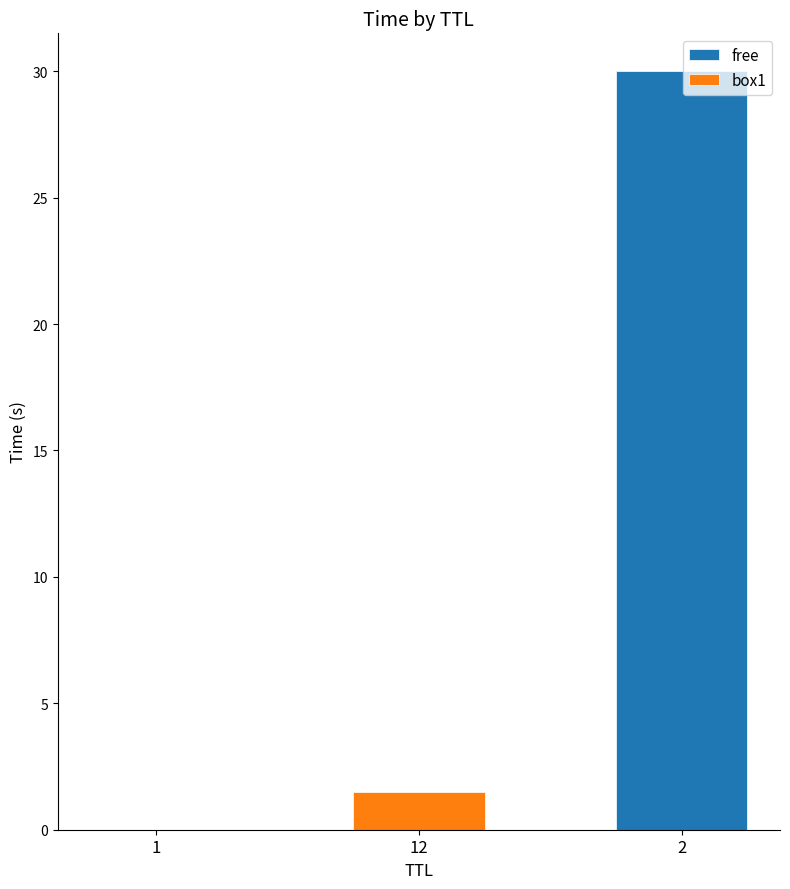

What is the greatest value displayed?

30.0